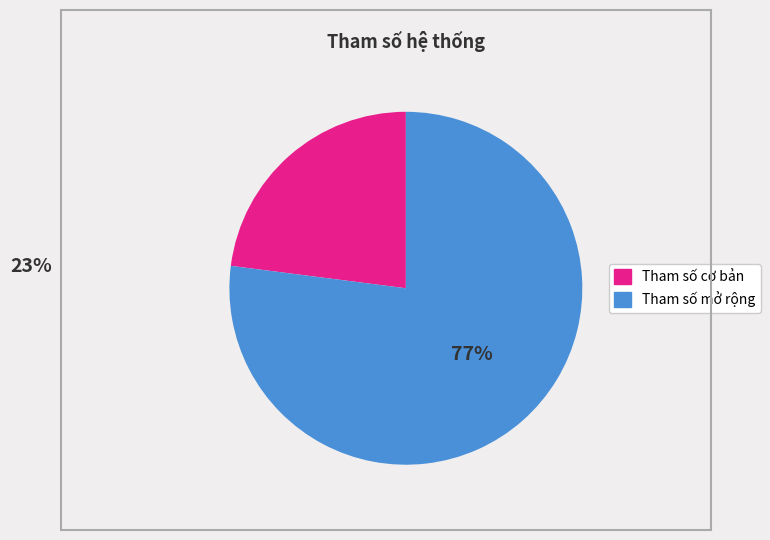

Is there any slice that represents more than half of the pie?

Yes